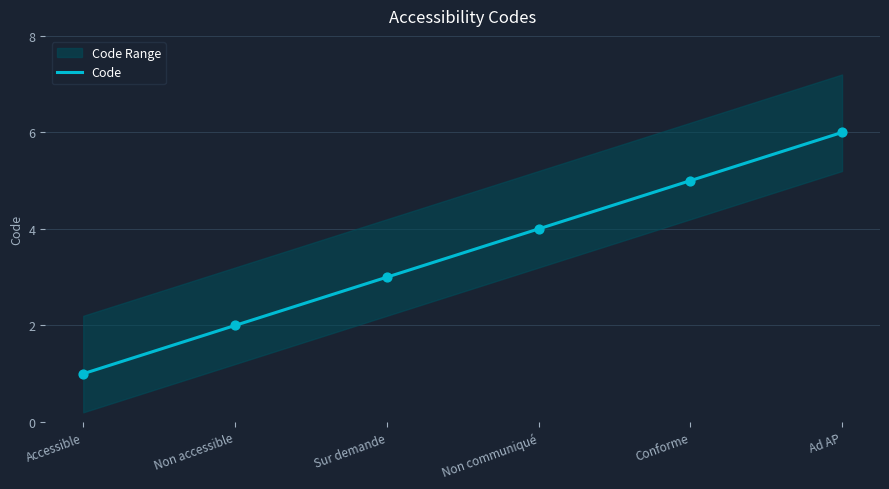

What is the change in value from Non communiqué to Ad AP?

+2